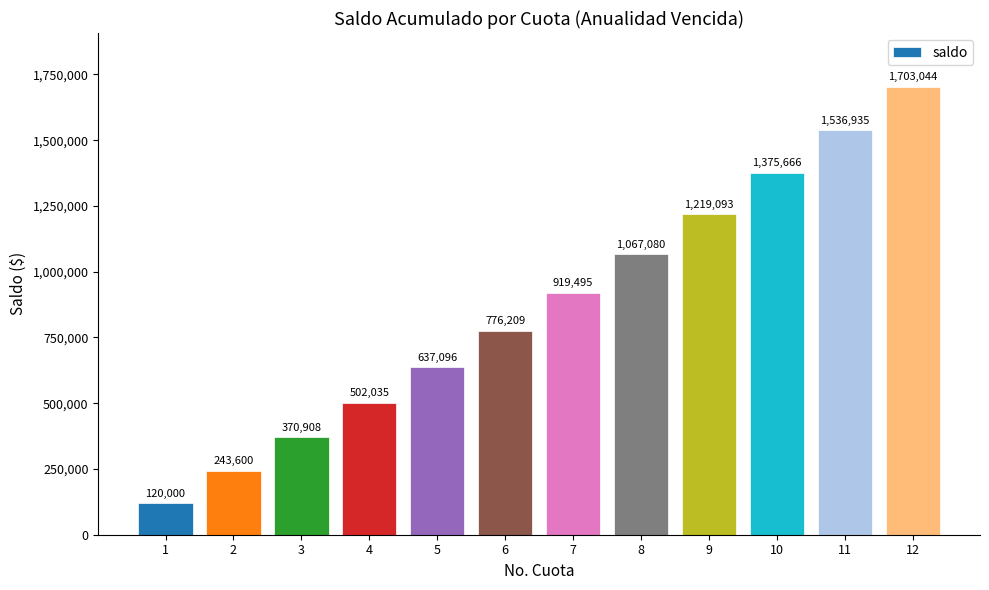

What is the minimum value shown in the chart?

120000.0